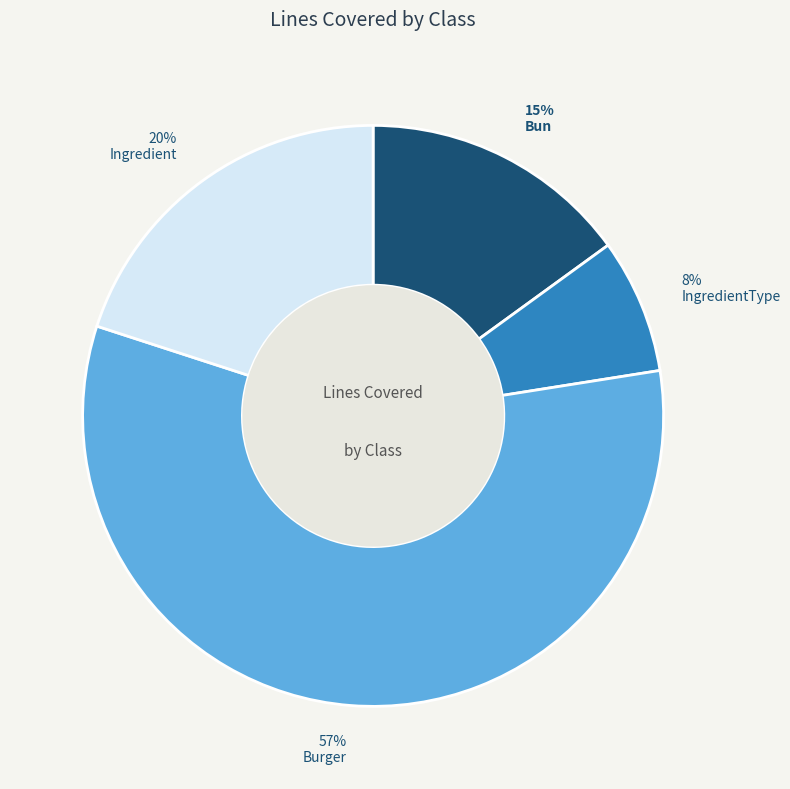

Is the sum of Ingredient and Bun greater than half?

No